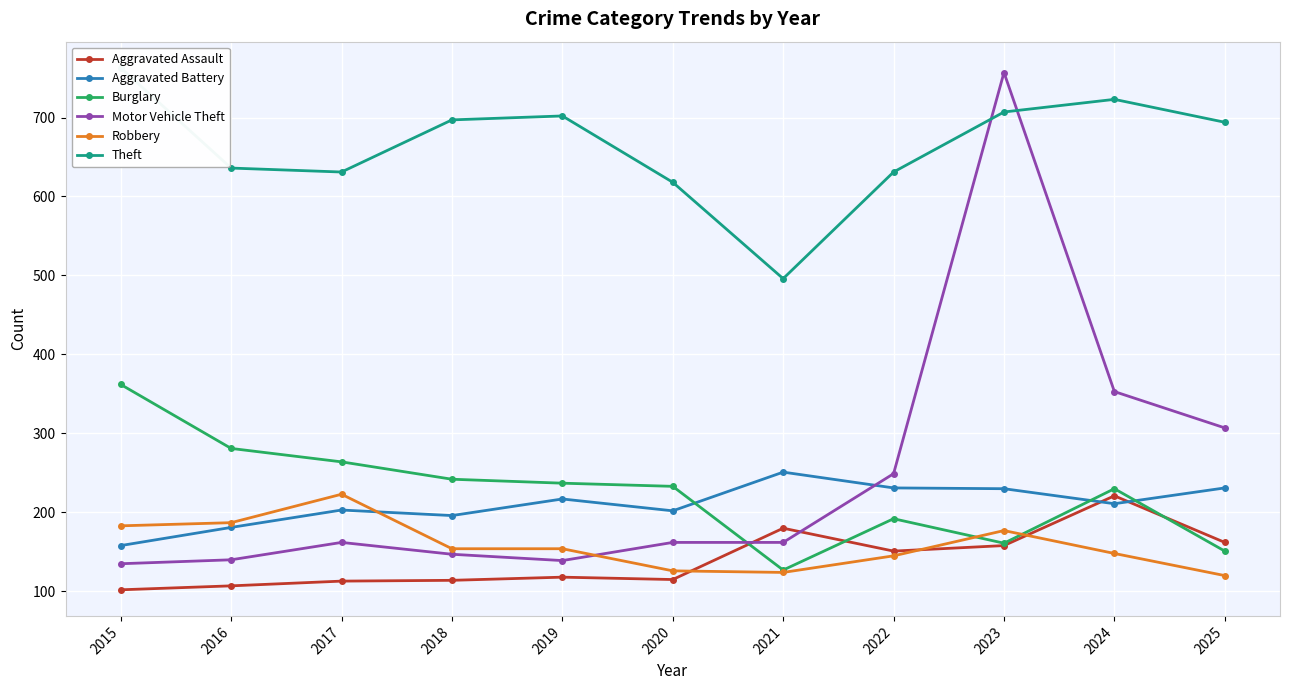

What is the difference between the Robbery values at 2023 and 2025?

57